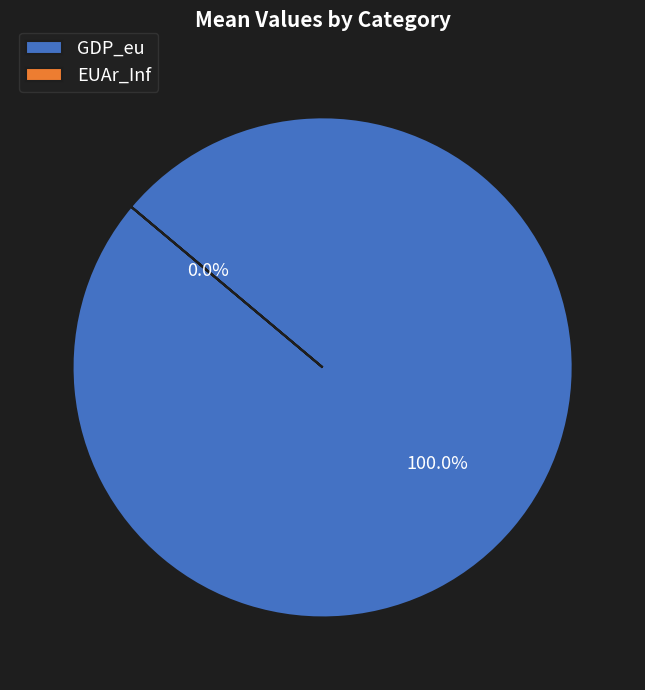

How many segments does this pie chart have?

2